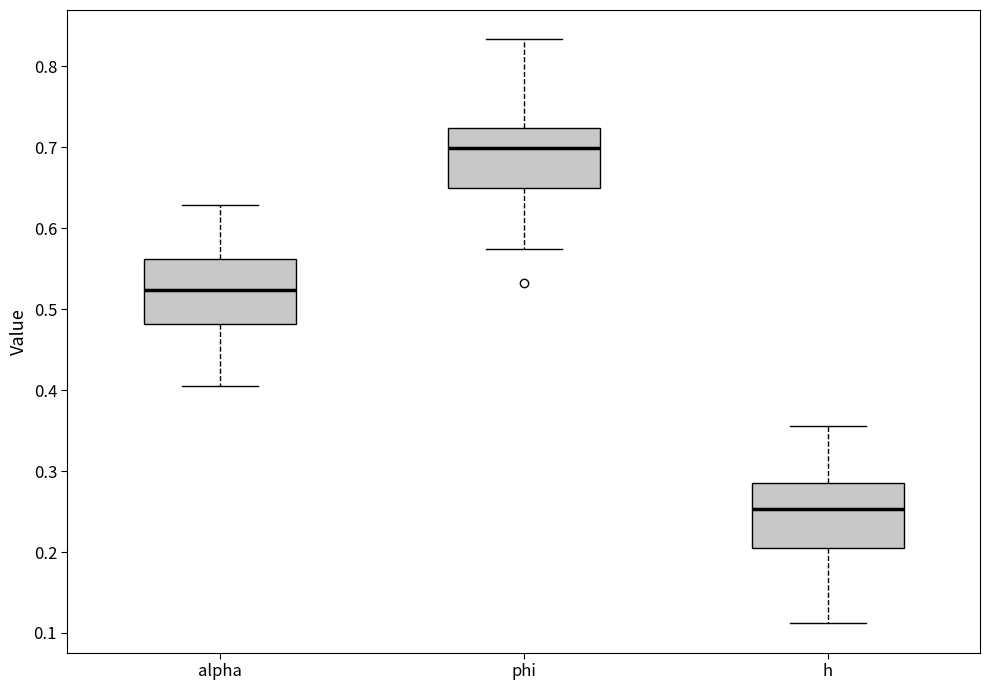

Which box's median line is the lowest?

h